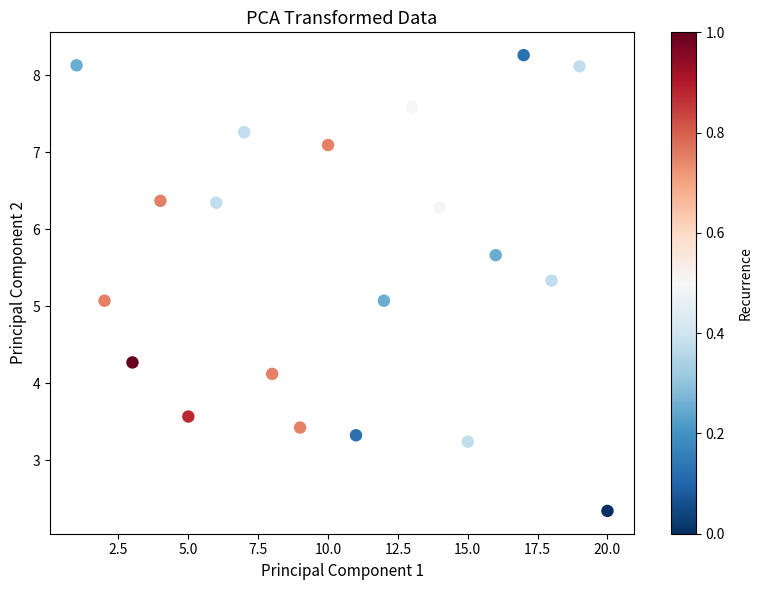

What is the range of Y values (max minus min)?

5.9